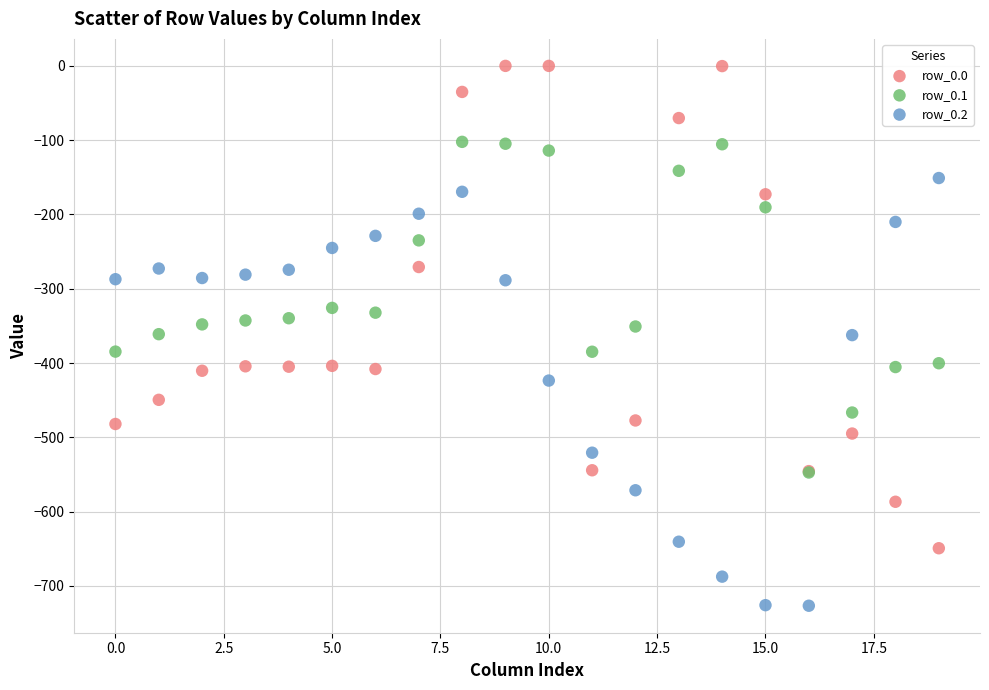

What are all the series names shown in the legend?

row_0.0, row_0.1, row_0.2